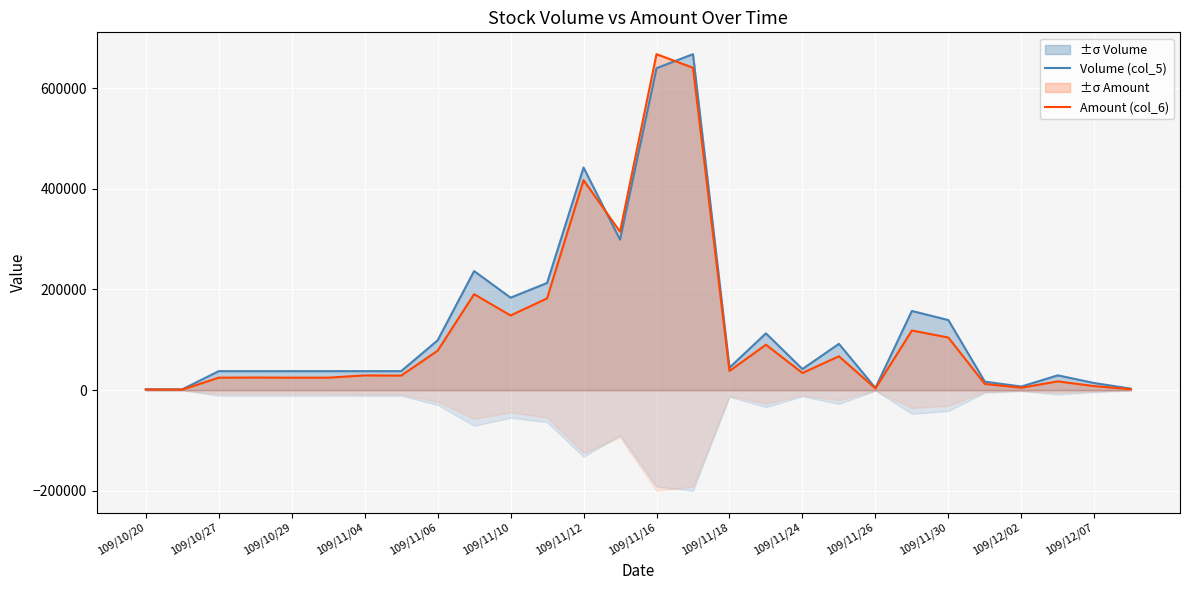

How many lines are shown in the chart?

2